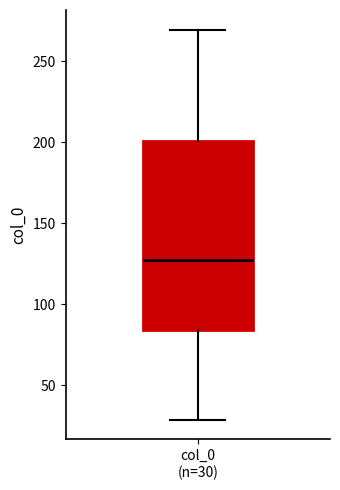

Where does the lower whisker of the box for col_0 (n=30) end on the y-axis? The values are not printed on the chart, so give them approximately, as read against the axis.

30